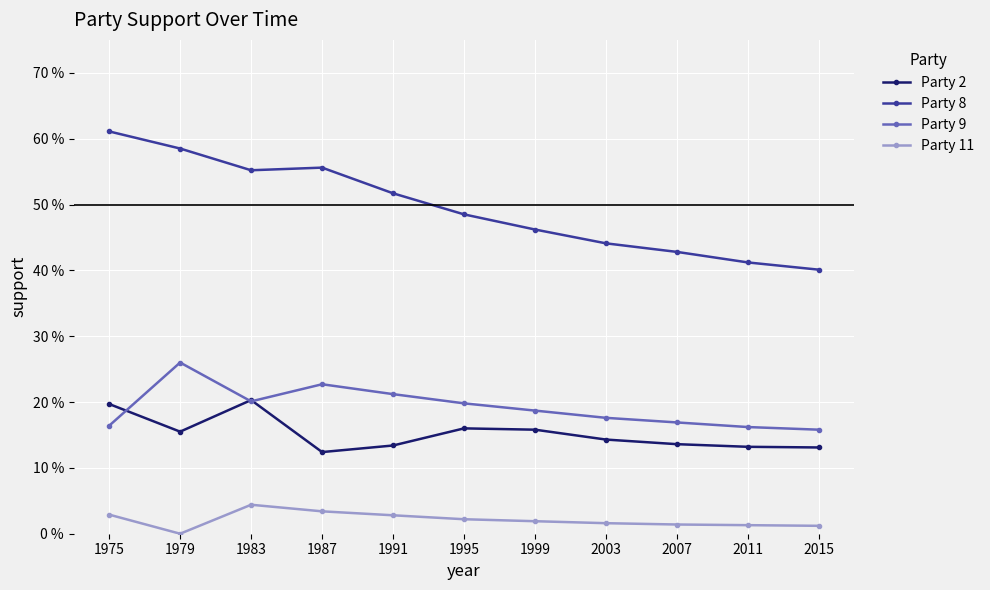

What are all the series names shown in the legend?

Party 2, Party 8, Party 9, Party 11